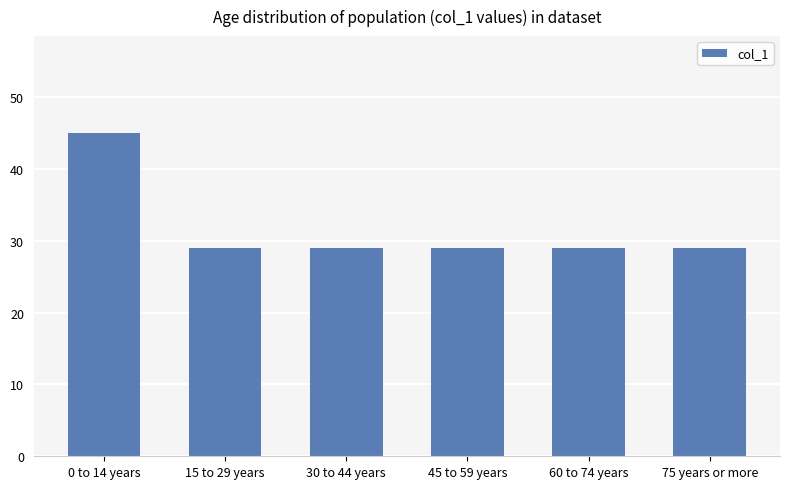

What is the sum of all values?

190.0